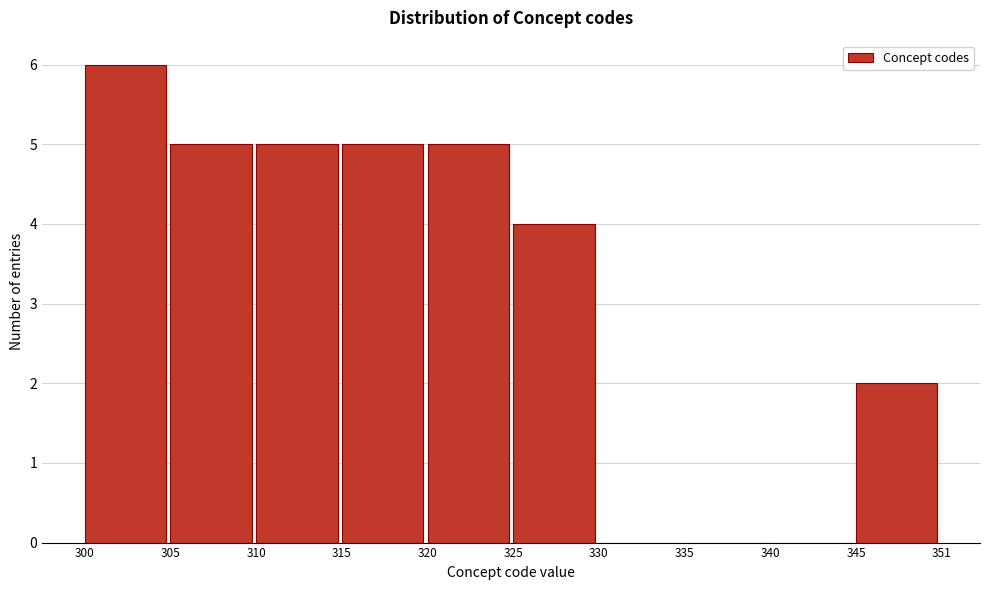

Reading left to right, what are all the values shown in this chart?

300=6	305=5	310=5	315=5	320=5	325=4	330=0	335=0	340=0	345=2